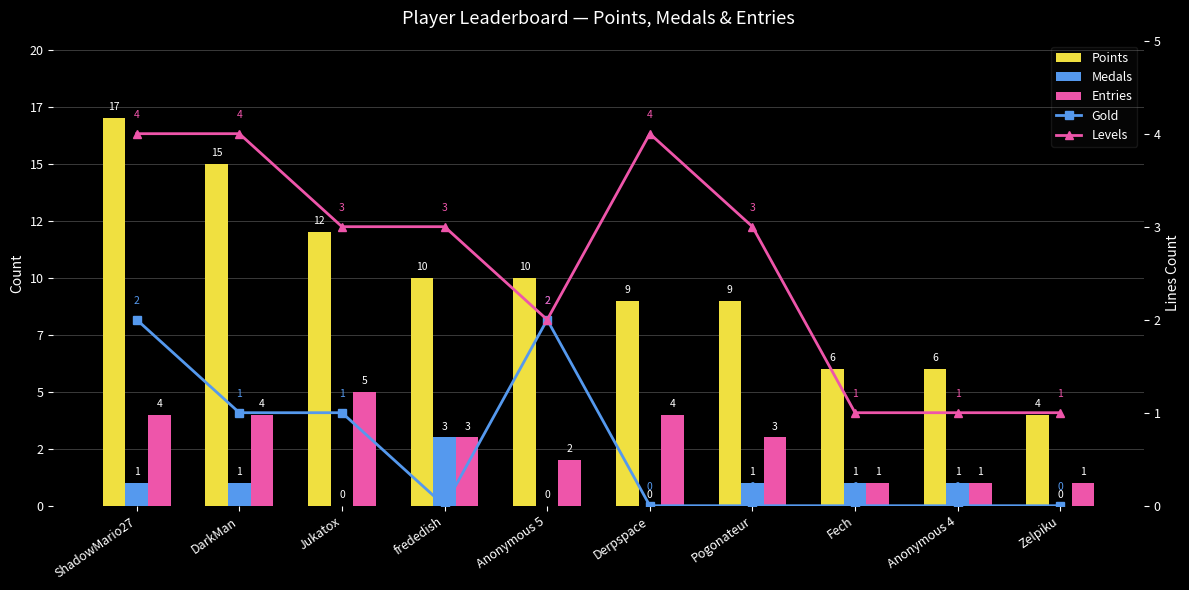

At which label is Points closest to 10?

frededish